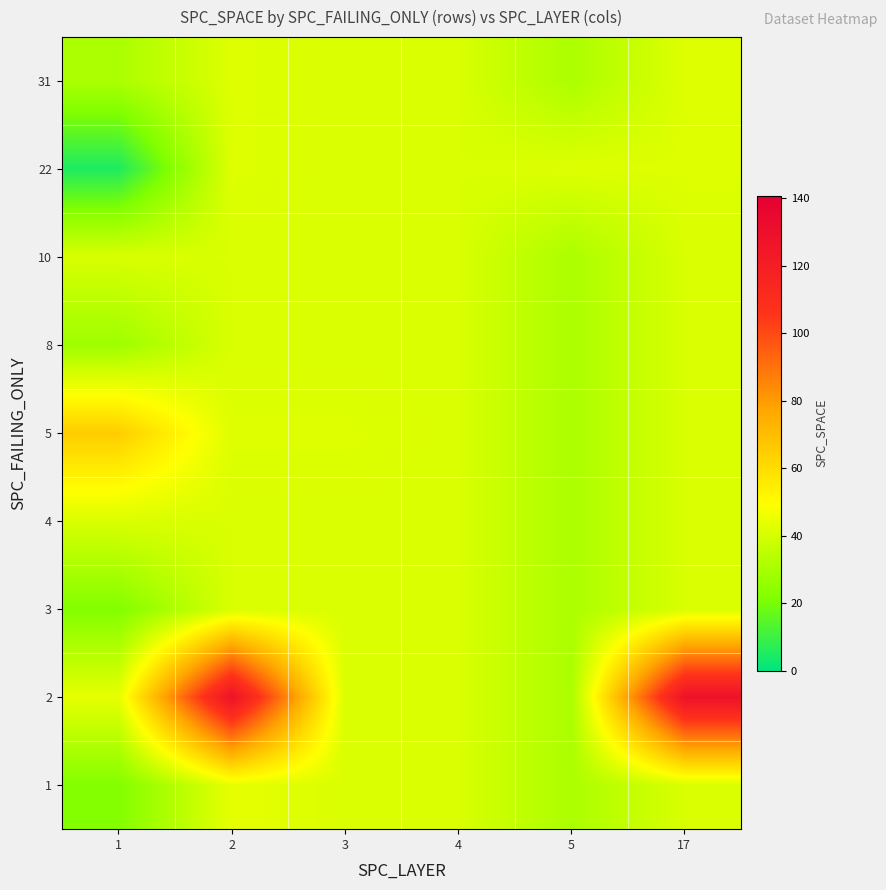

Reading left to right, extract all data points from this chart.

1: 1=22	2=44	3=41	4=41	5=31	17=41
2: 1=44	2=128	3=41	4=41	5=31	17=128
3: 1=22	2=41	3=41	4=41	5=31	17=41
4: 1=41	2=41	3=41	4=41	5=31	17=41
5: 1=65	2=42	3=42	4=41	5=31	17=41
8: 1=28	2=41	3=41	4=41	5=31	17=41
10: 1=41	2=41	3=41	4=41	5=31	17=41
22: 1=5	2=42	3=41	4=41	5=42	17=42
31: 1=31	2=42	3=41	4=41	5=31	17=42